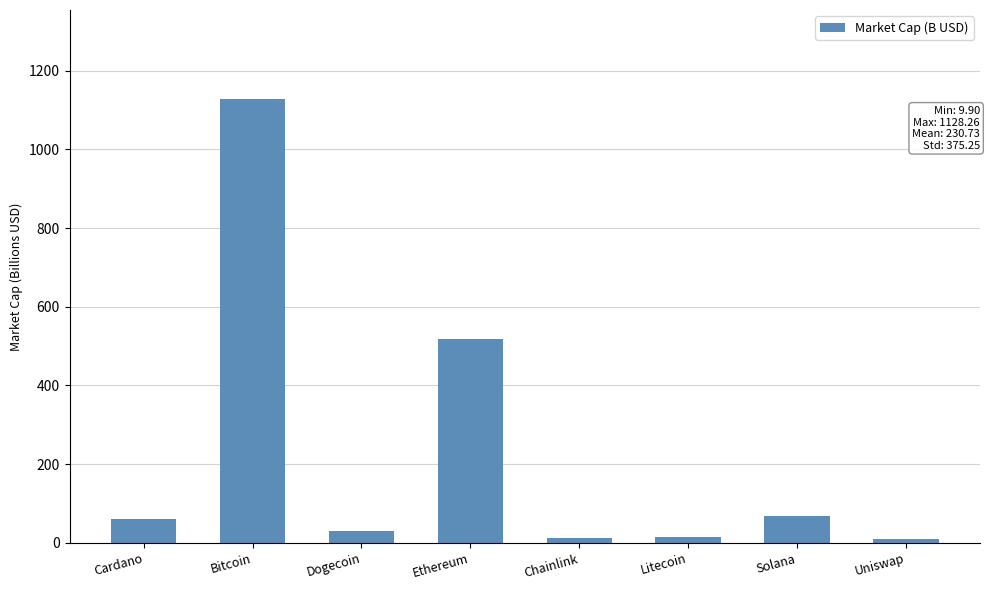

What is the greatest value displayed?

1128.3